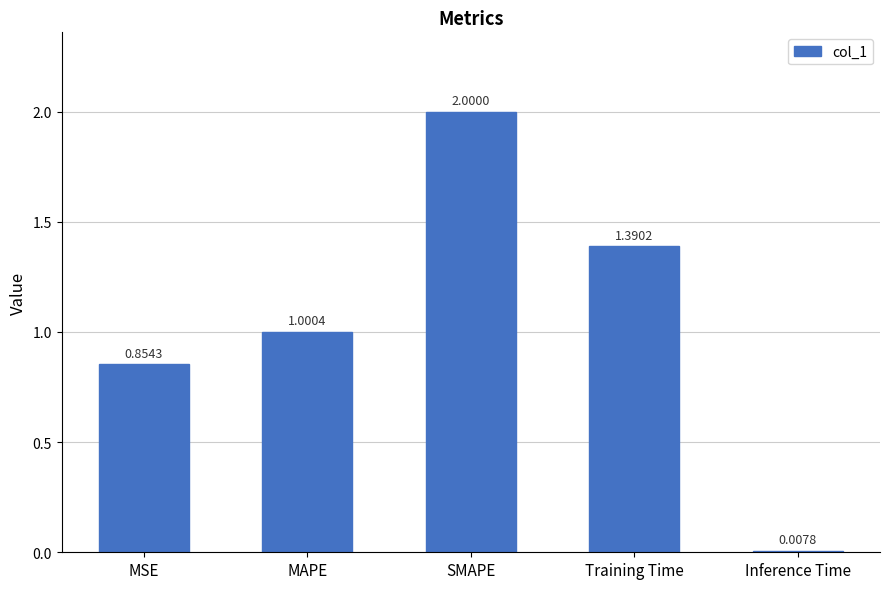

Which label corresponds to the largest value in the chart?

SMAPE